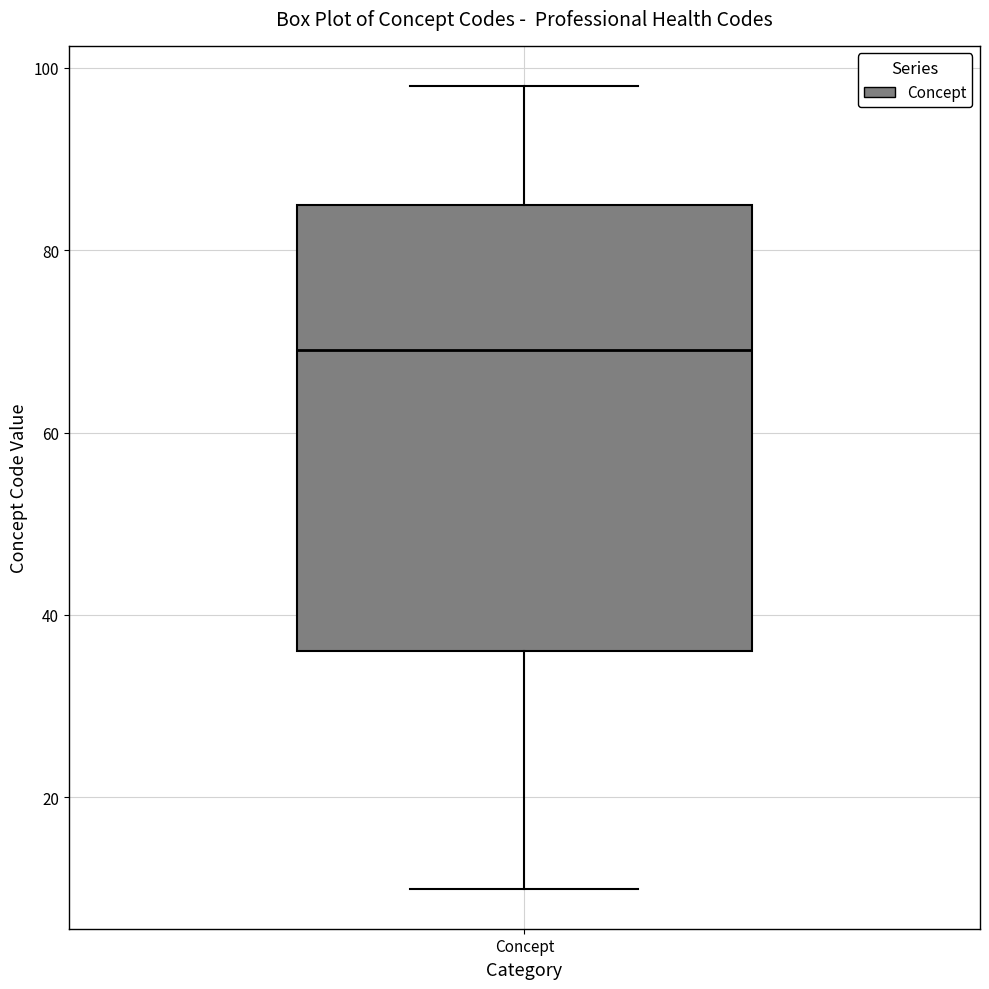

Transcribe this box plot: give where the median line is, the range the box spans, and where the two whiskers end, as read against the y-axis. The values are not printed on the chart, so give them approximately, as read against the axis.

median 70, box 36 to 86, whiskers 10 to 98